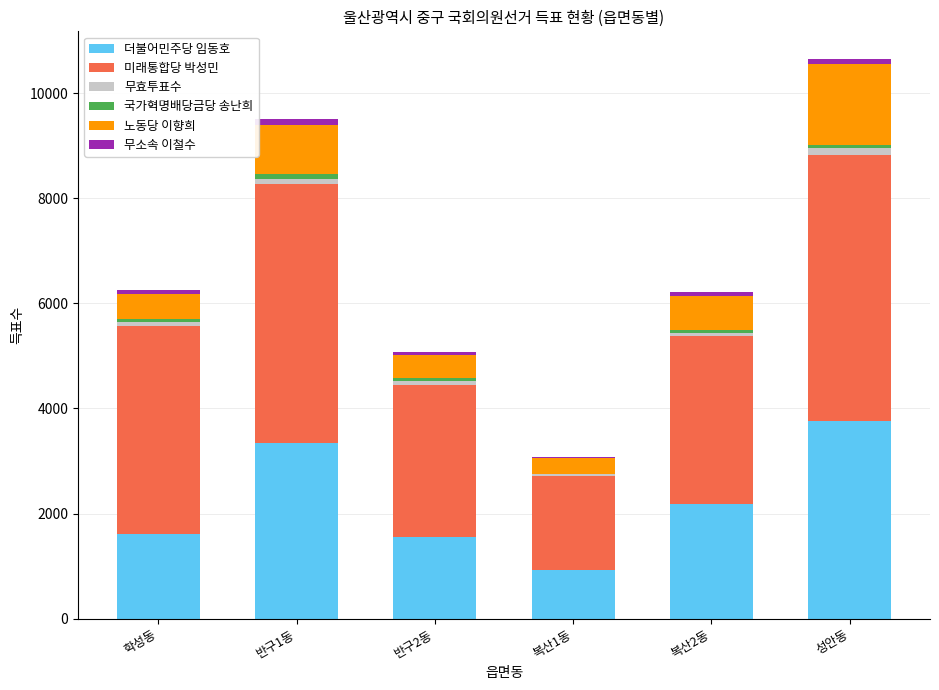

At which label does 더불어민주당 임동호 reach its peak?

성안동